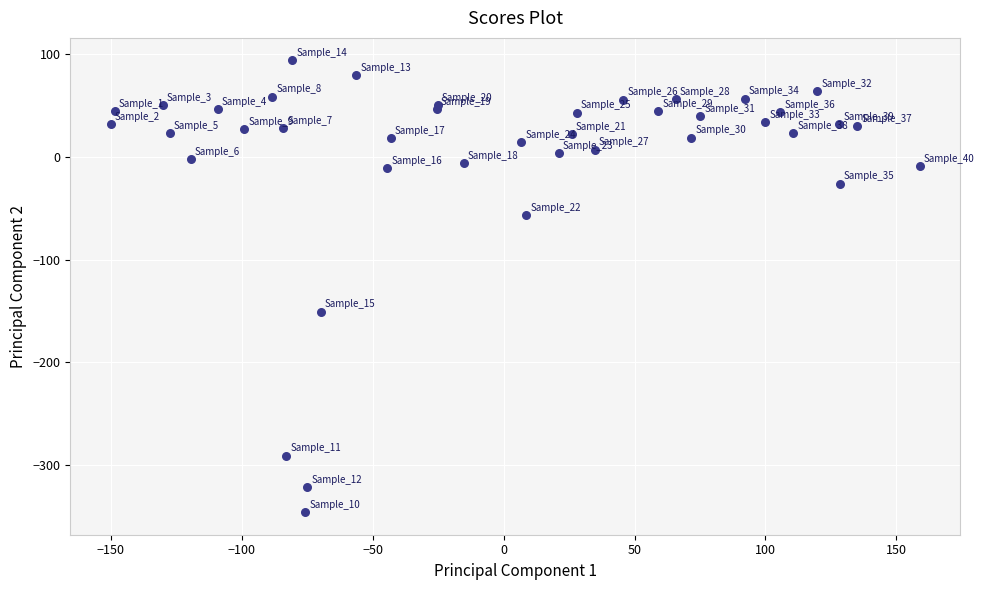

What Y value in the scatter plot is closest to -125?

-150.5